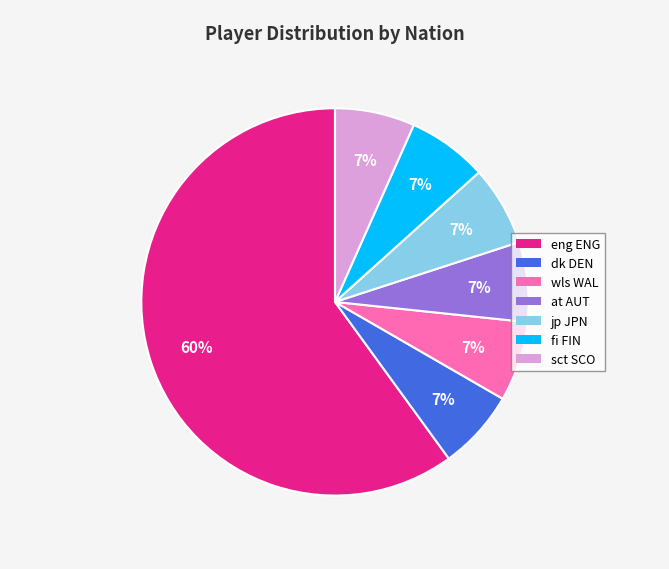

Which slice is the largest?

eng ENG